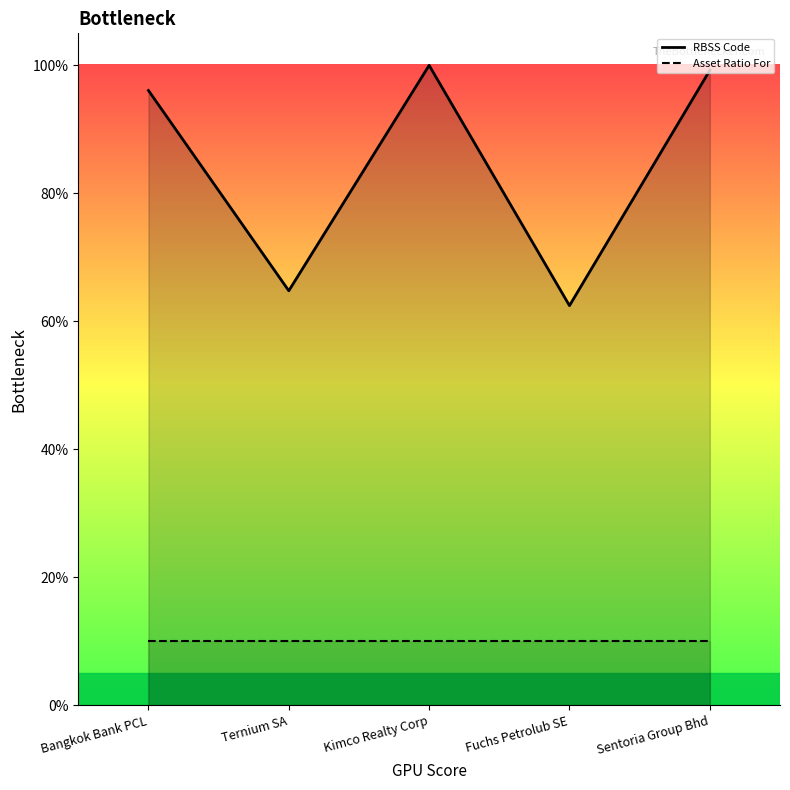

Reading left to right, what are all the values shown in this chart?

RBSS Code: Bangkok Bank PCL=96.1	Ternium SA=64.8	Kimco Realty Corp=100.0	Fuchs Petrolub SE=62.5	Sentoria Group Bhd=99.2
Asset Ratio For: Bangkok Bank PCL=10.0	Ternium SA=10.0	Kimco Realty Corp=10.0	Fuchs Petrolub SE=10.0	Sentoria Group Bhd=10.0